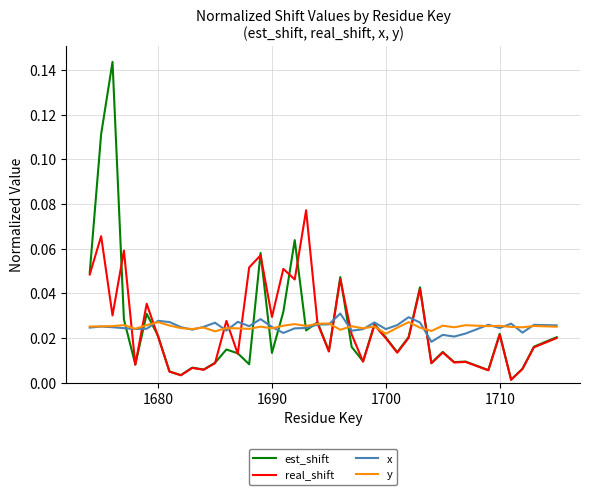

How many lines are shown in the chart?

4